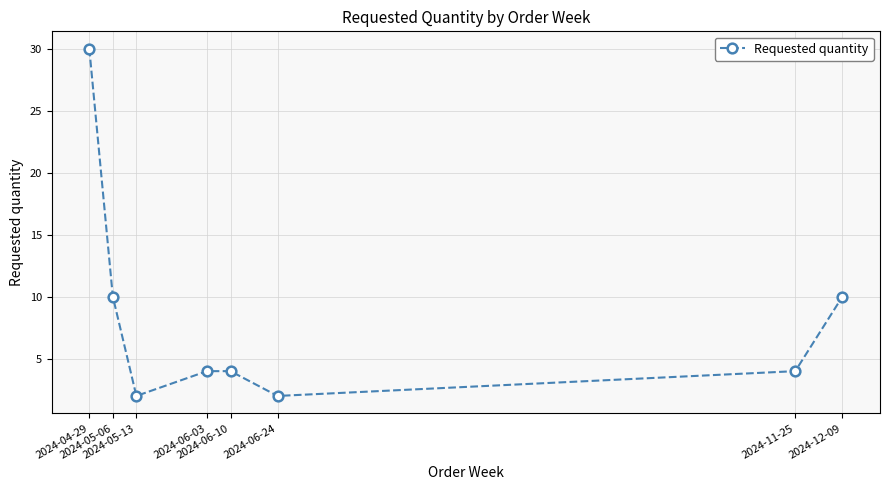

Reading left to right, extract all data points from this chart.

30	10	2	4	4	2	4	10